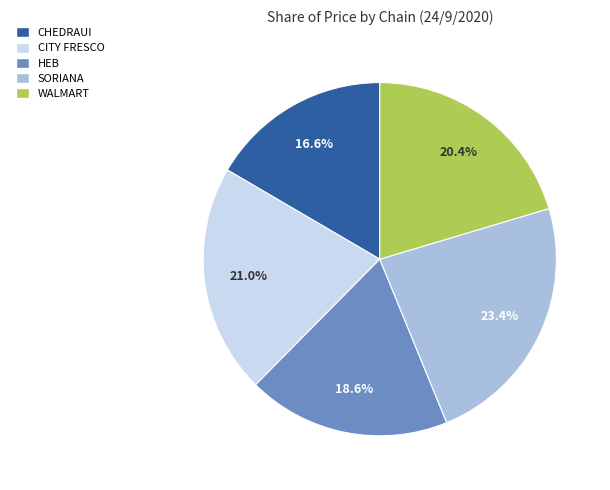

What is the smallest slice in the pie chart?

CHEDRAUI